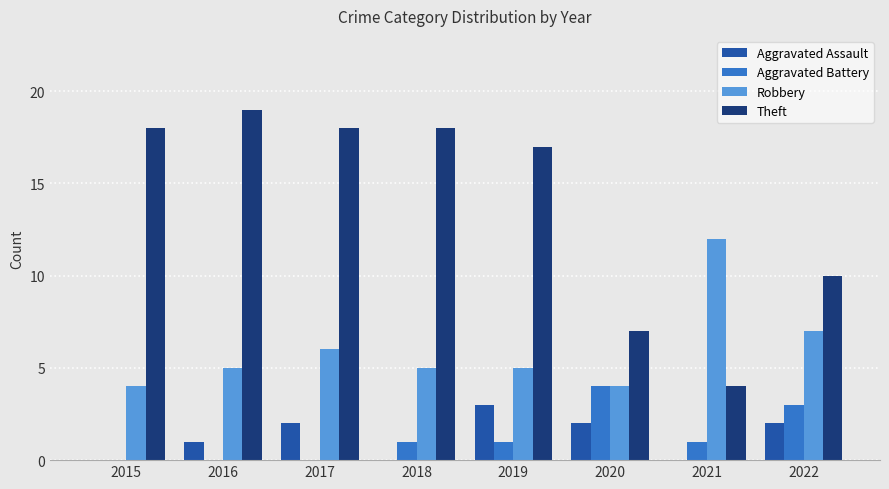

Which category has the highest value in the Aggravated Assault series?

2019